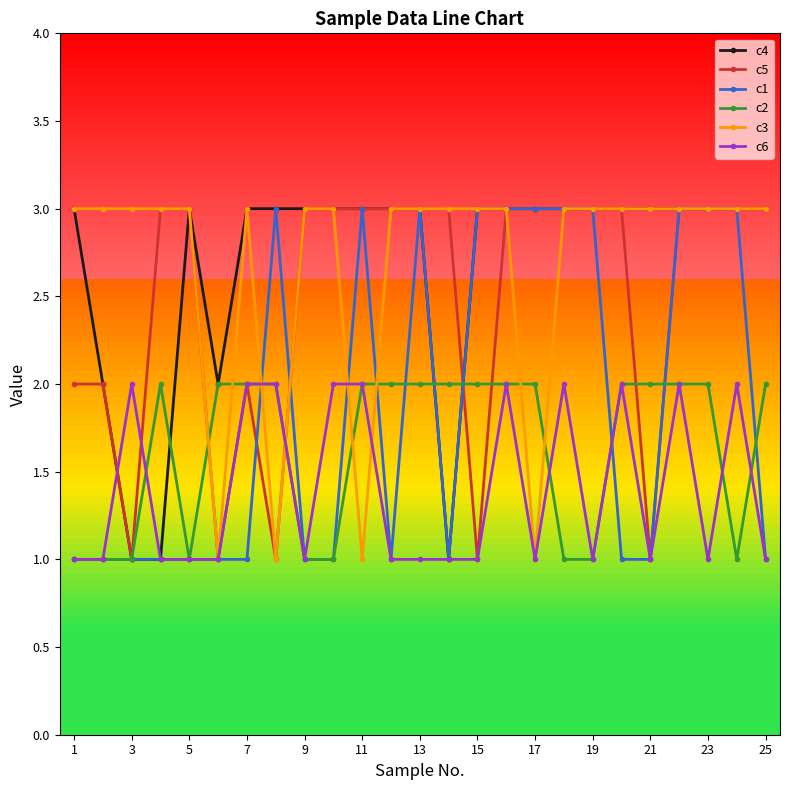

What is the maximum value shown in the chart?

3